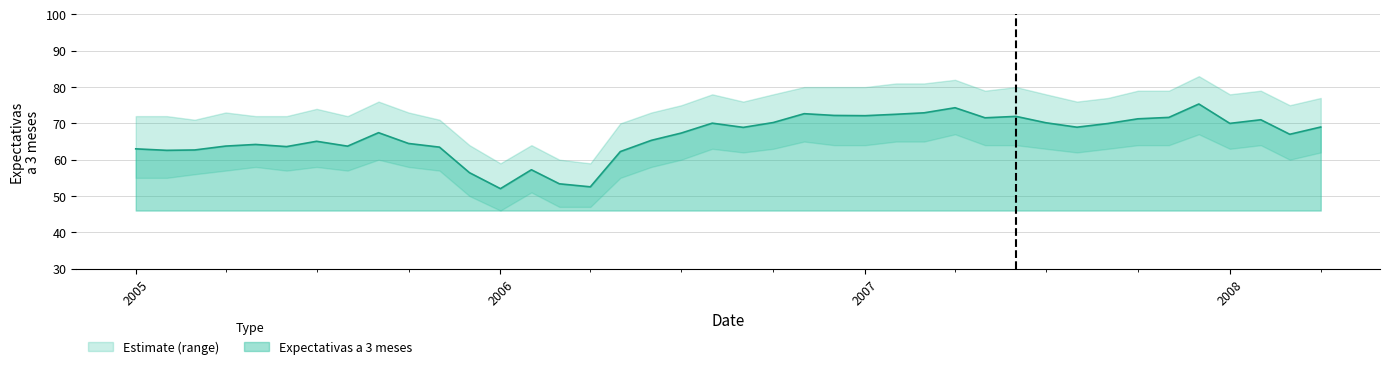

What is the maximum value shown in the chart?

75.3